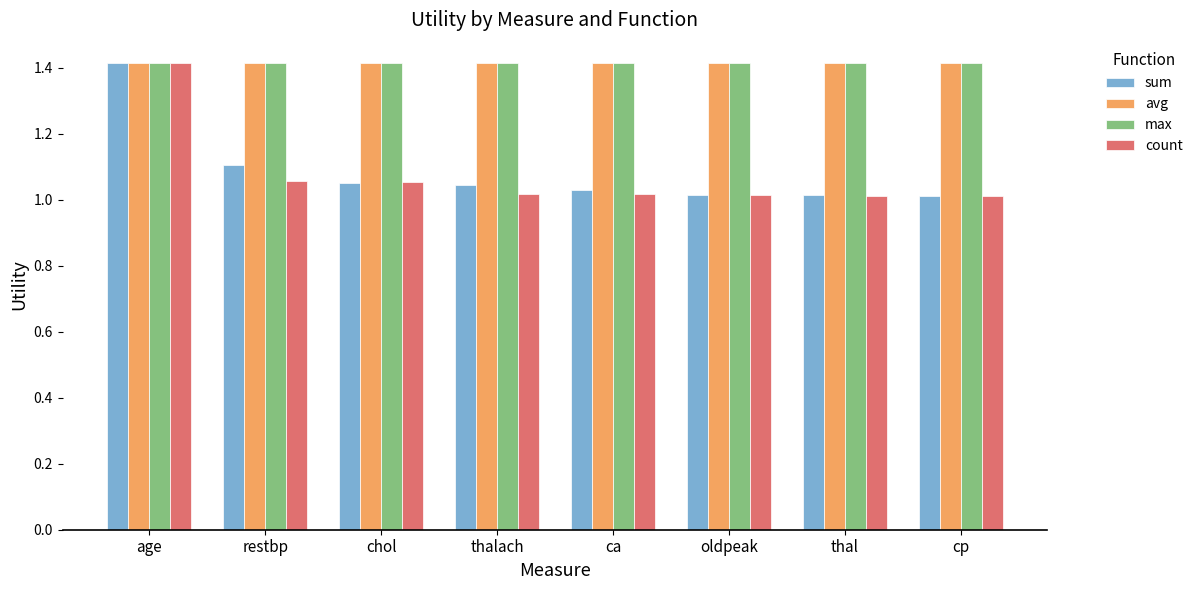

Does the chart contain any negative values?

No